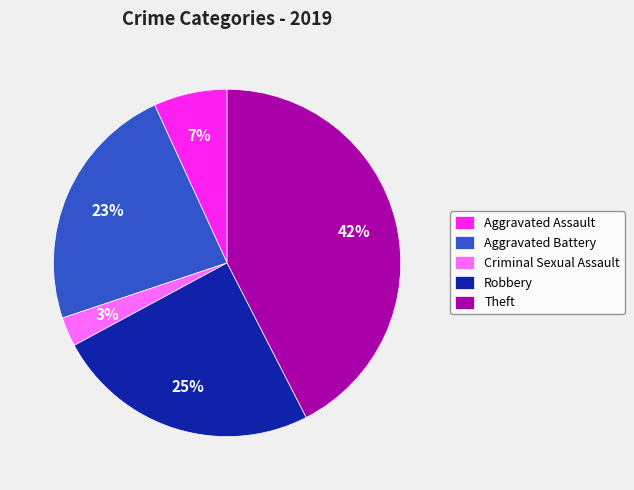

To the nearest percent, what is the average slice percentage?

20%